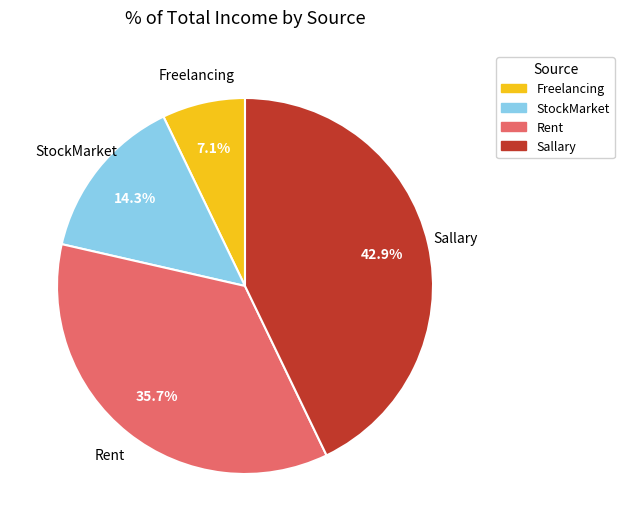

To the nearest percent, what percentage of the pie is Freelancing?

7%